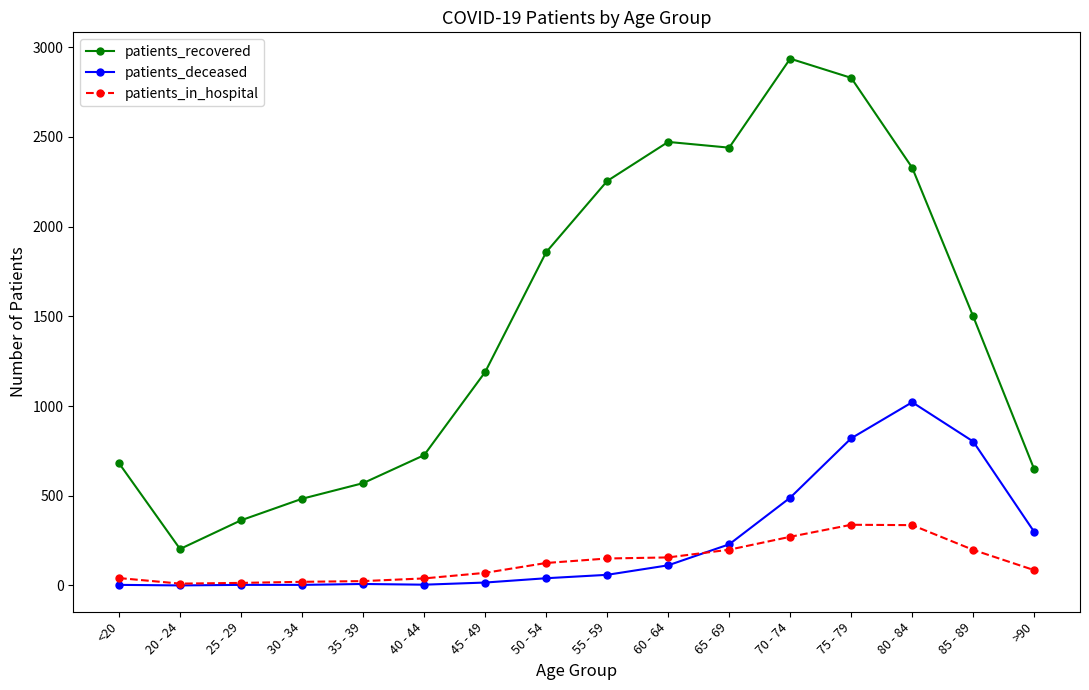

List the labels in order of patients_recovered value, largest first.

70 - 74, 75 - 79, 60 - 64, 65 - 69, 80 - 84, 55 - 59, 50 - 54, 85 - 89, 45 - 49, 40 - 44, <20, >90, 35 - 39, 30 - 34, 25 - 29, 20 - 24